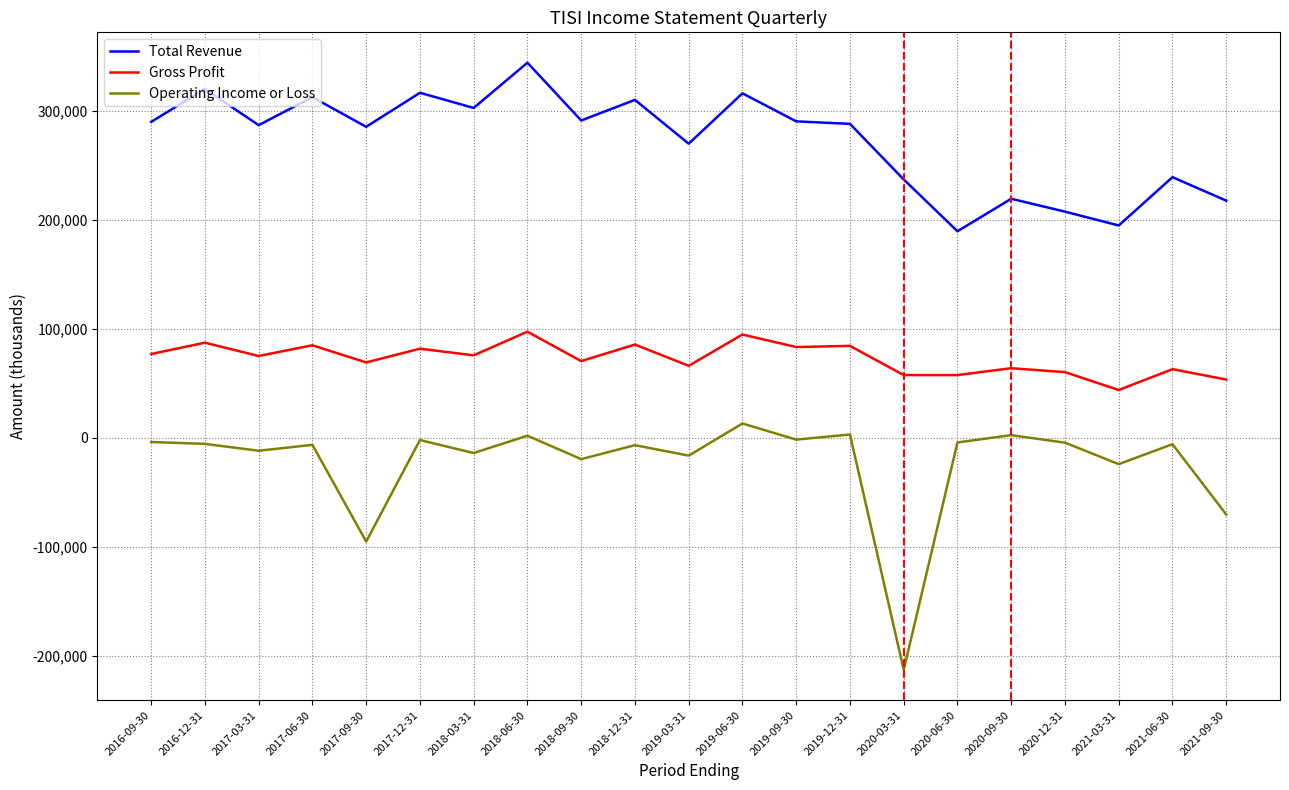

True or false: Operating Income or Loss and Gross Profit cross at least once.

False